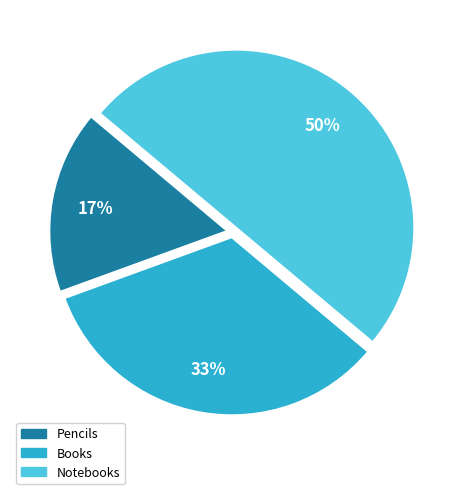

Does Books account for over 50% of the chart?

No